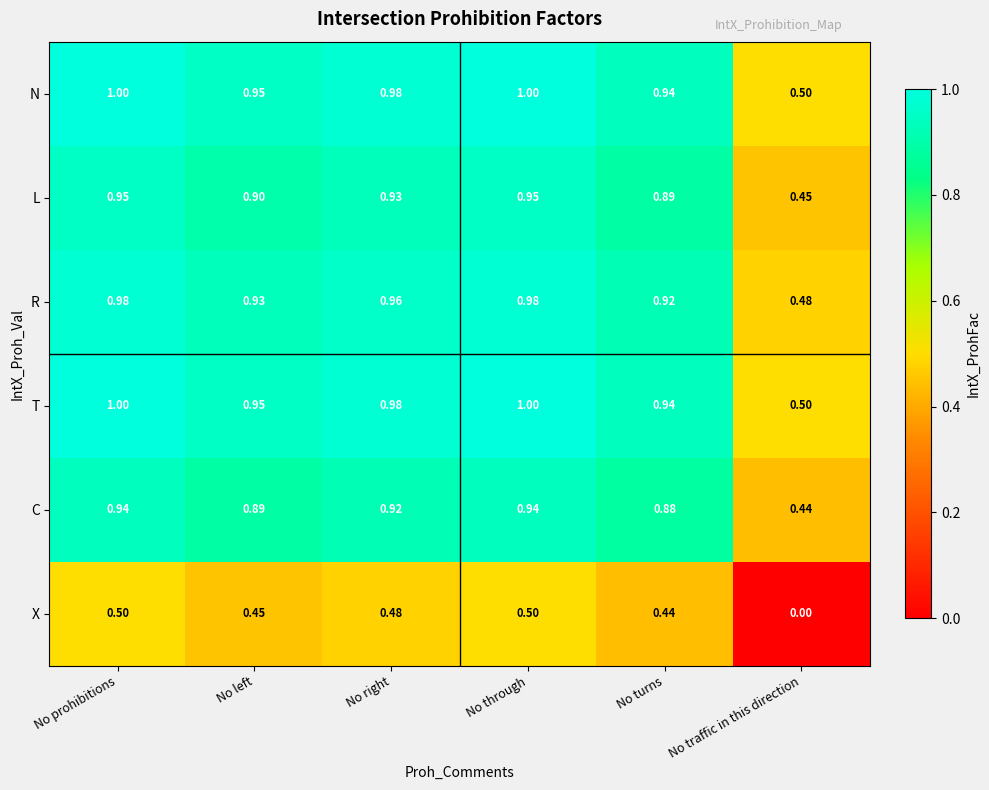

At how many categories does at least one series exceed 0?

6